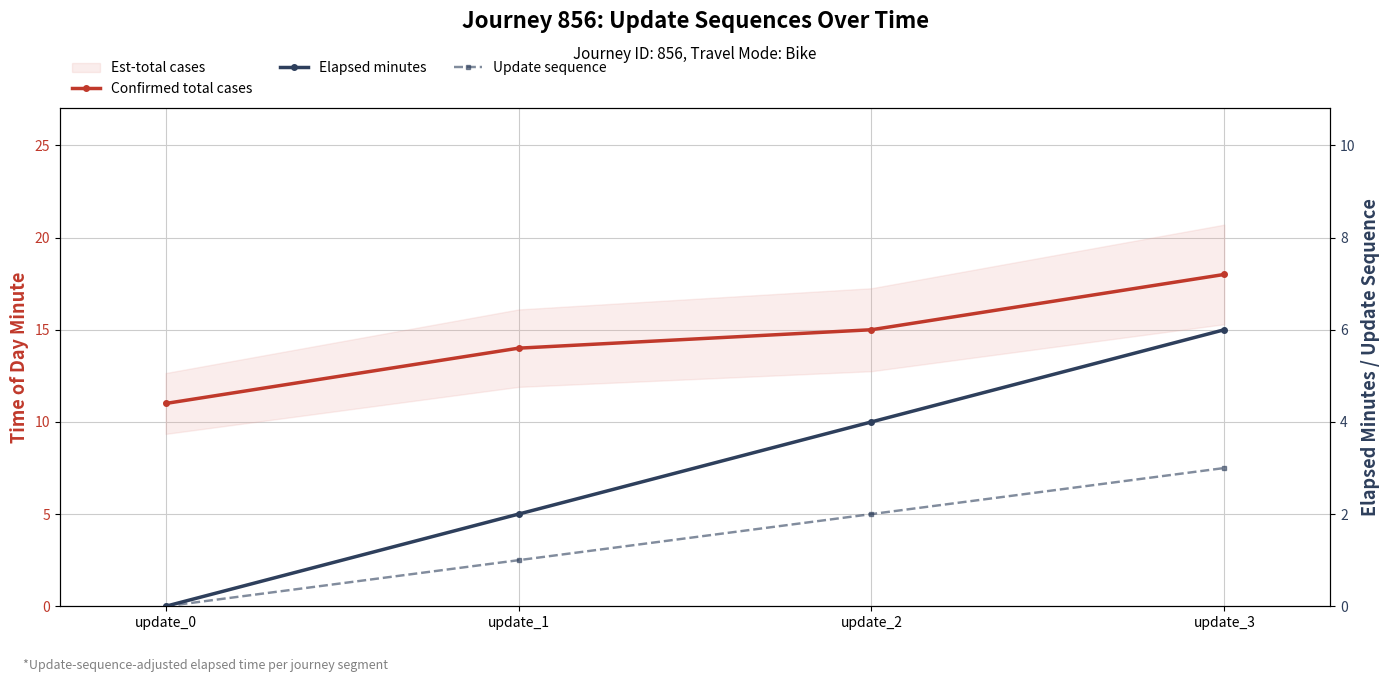

List the series in order of their peak value, highest first.

Confirmed total cases, Elapsed minutes, Update sequence